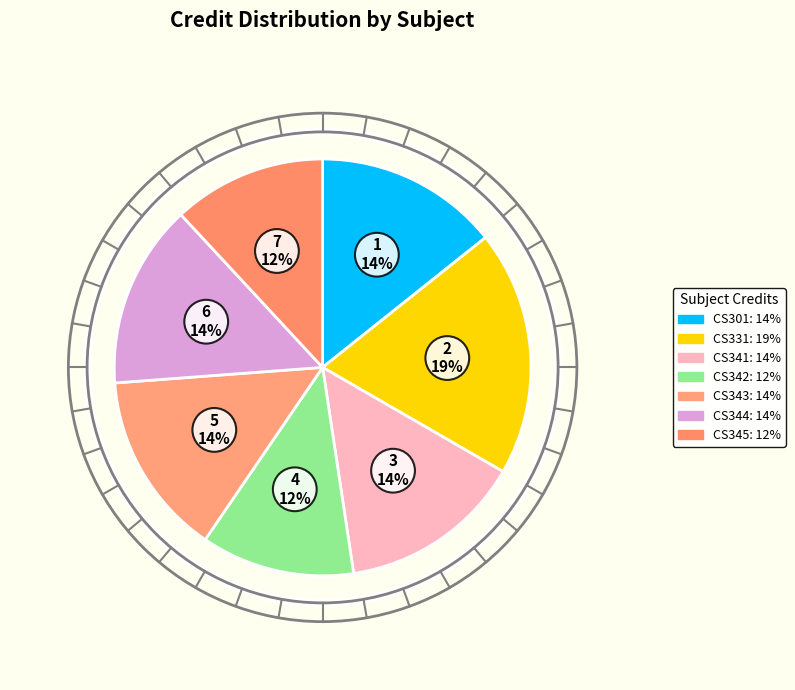

To the nearest percent, what portion does CS344 represent?

14%